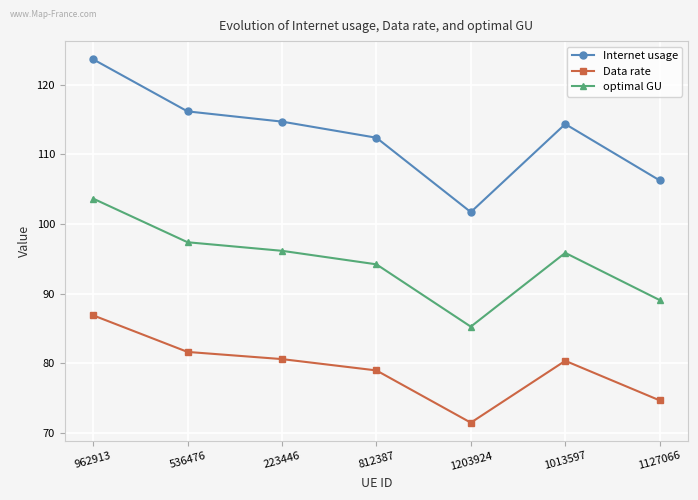

What is the lowest value of the optimal GU series?

85.2